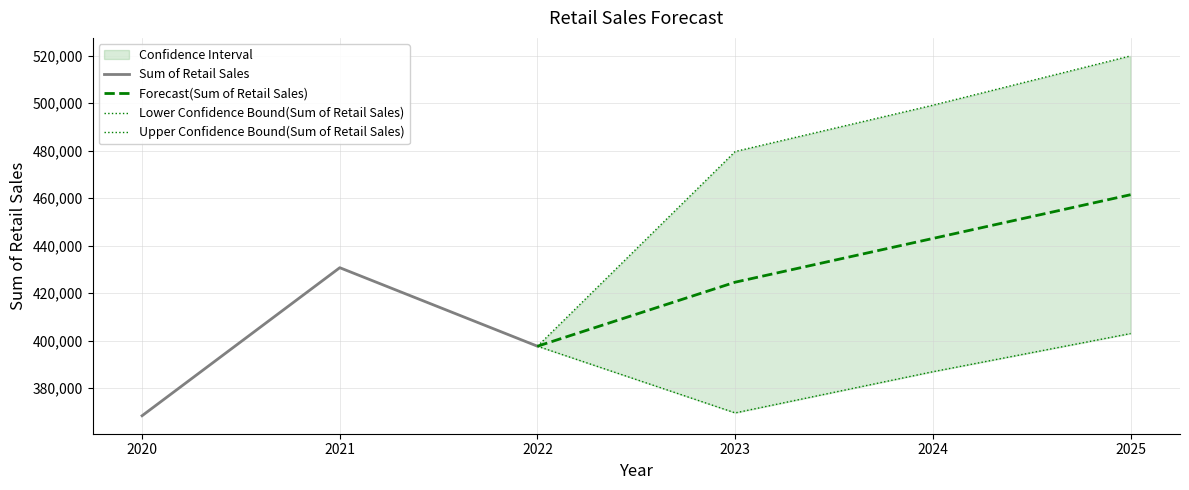

How many data points does each series have?

6